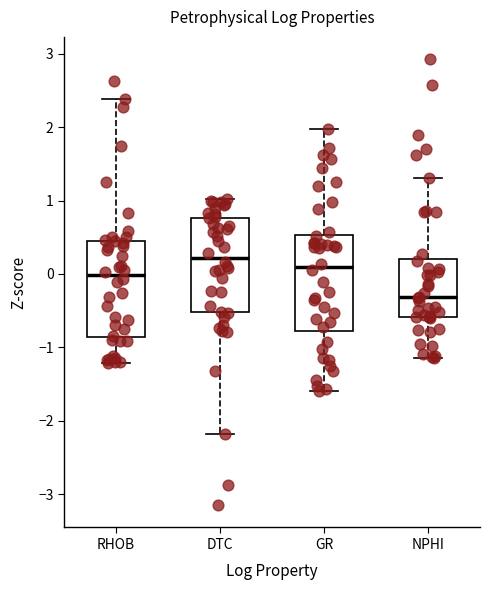

Reading left to right, read every box against the y-axis: the position of its median line, the range the box covers, and the ends of its whiskers. The values are not printed on the chart, so give them approximately, as read against the axis.

RHOB: median 0.0, box -0.9 to 0.4, whiskers -1.2 to 2.4
DTC: median 0.2, box -0.5 to 0.8, whiskers -2.2 to 1.0
GR: median 0.1, box -0.8 to 0.5, whiskers -1.6 to 2.0
NPHI: median -0.3, box -0.6 to 0.2, whiskers -1.1 to 1.3